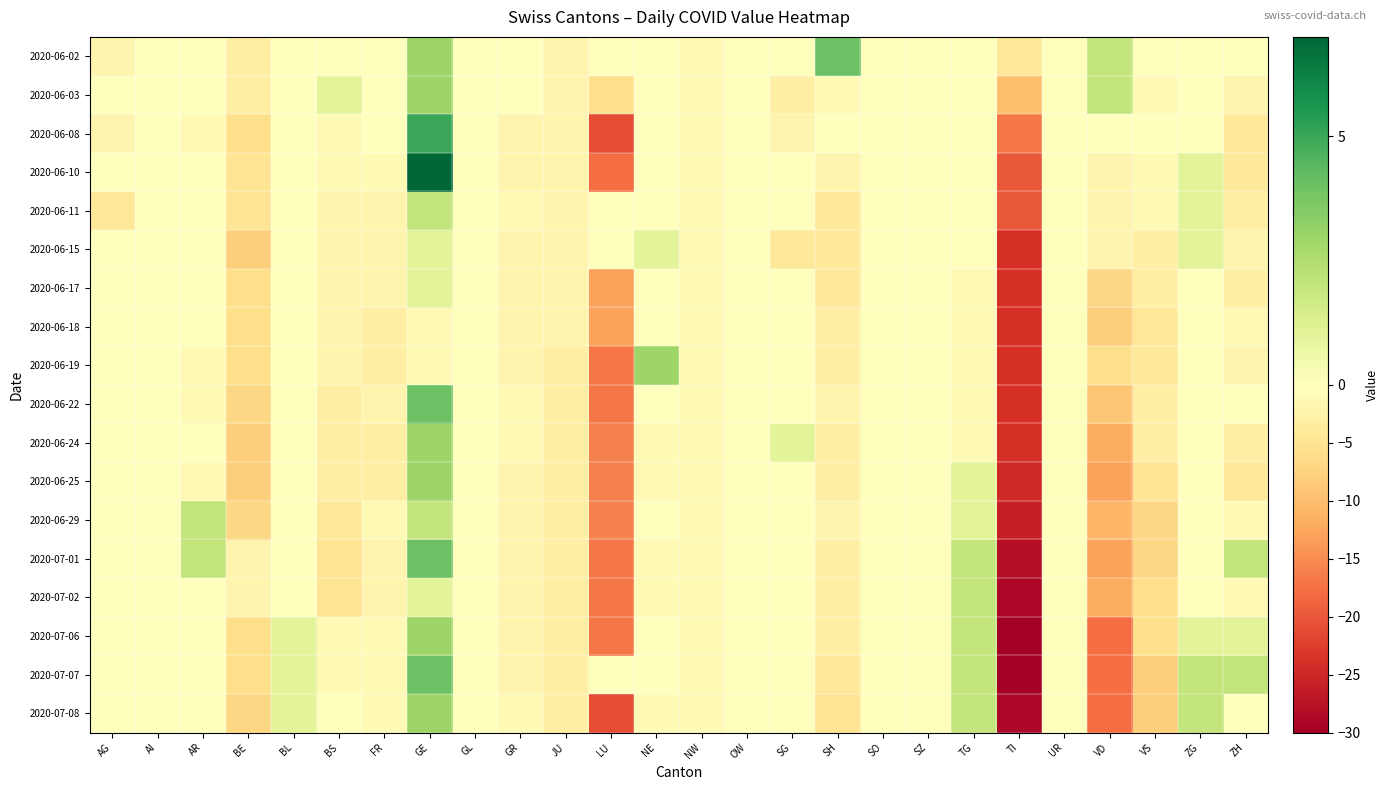

Between ZH and LU, which is larger?

ZH